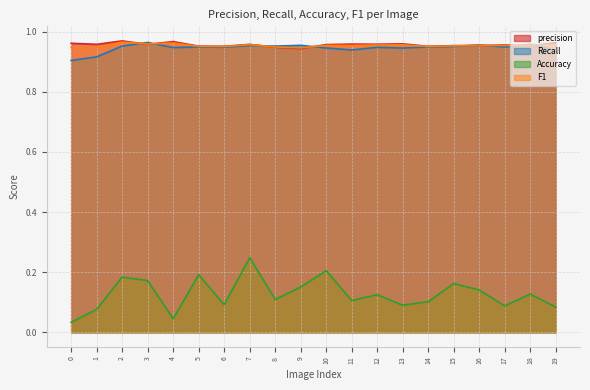

True or false: Recall and Accuracy cross at least once.

False